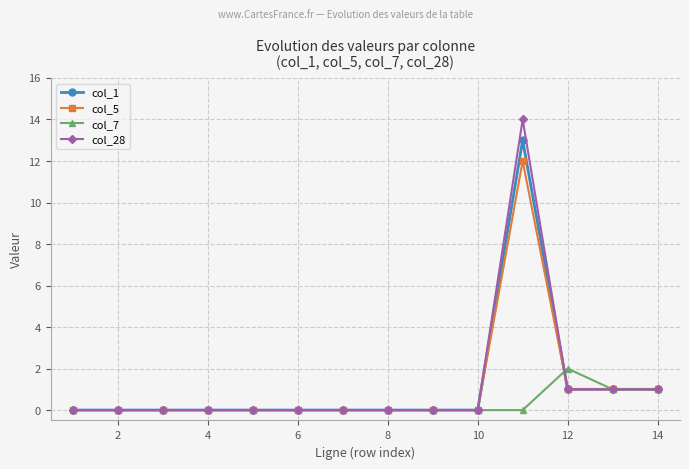

What is the greatest value displayed?

14